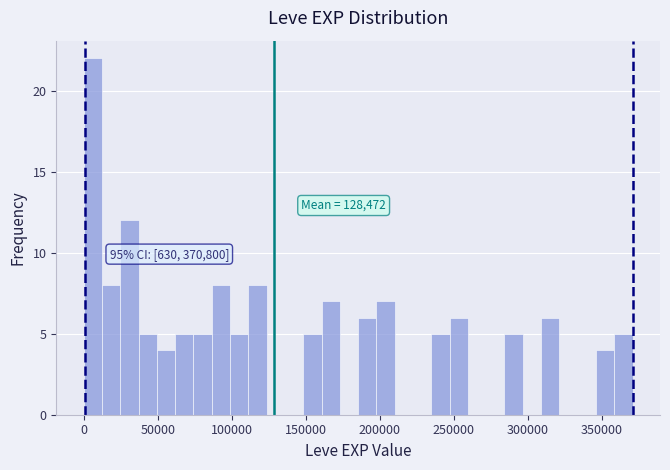

Around what value on the x-axis is the tallest bar? Give the approximate position of its centre, as read against the axis.

5000